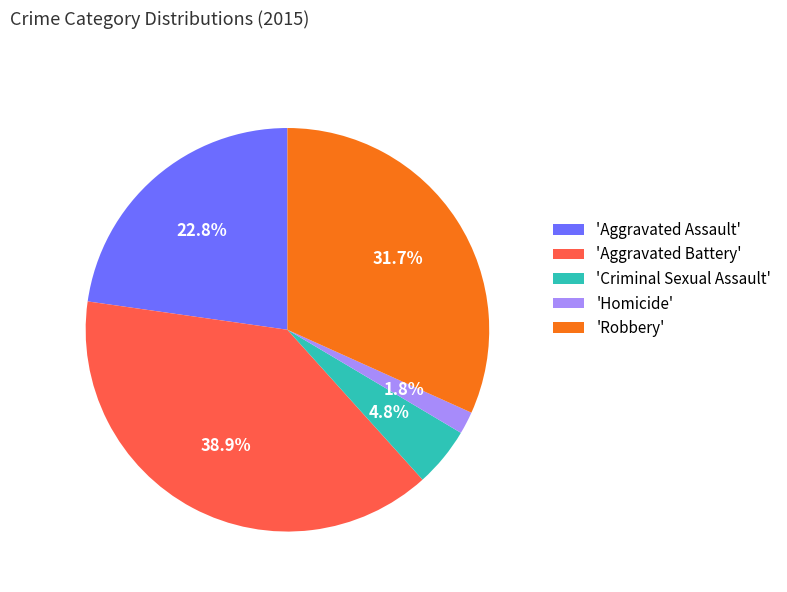

Count the number of slices in the pie.

5